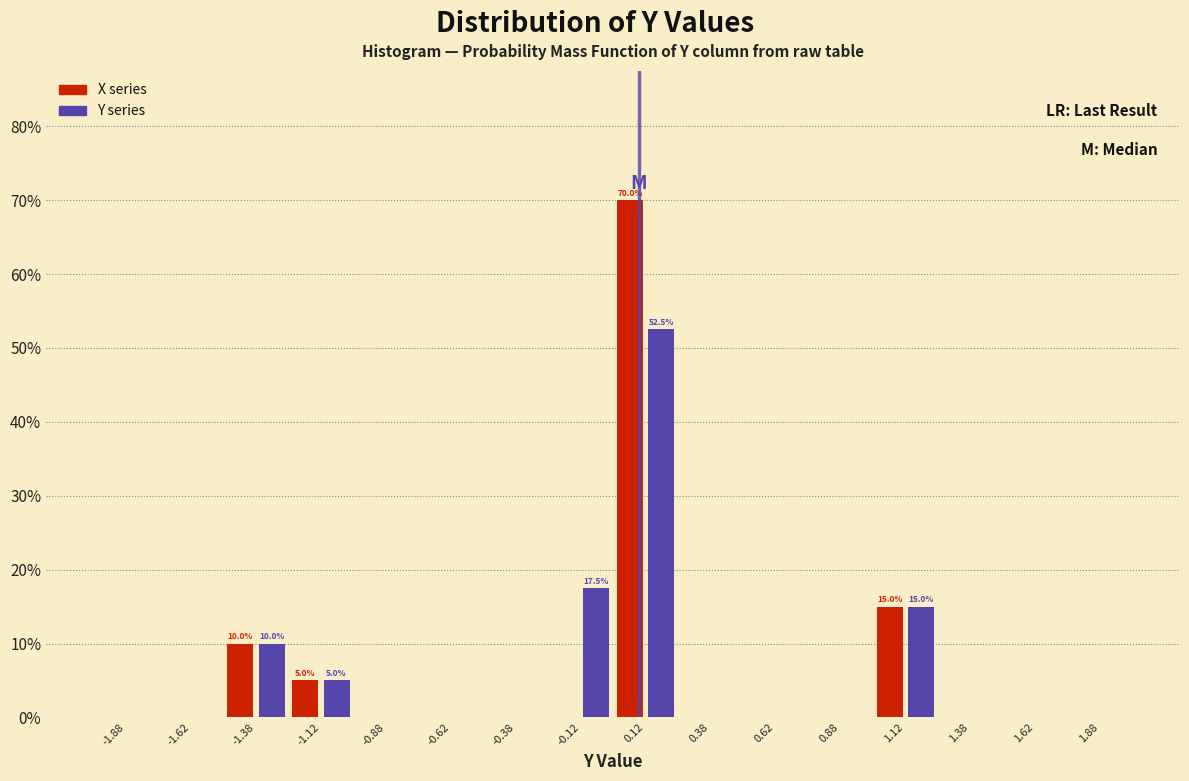

In the Y series series, which range on the x-axis has the tallest bar?

0.00 to 0.25